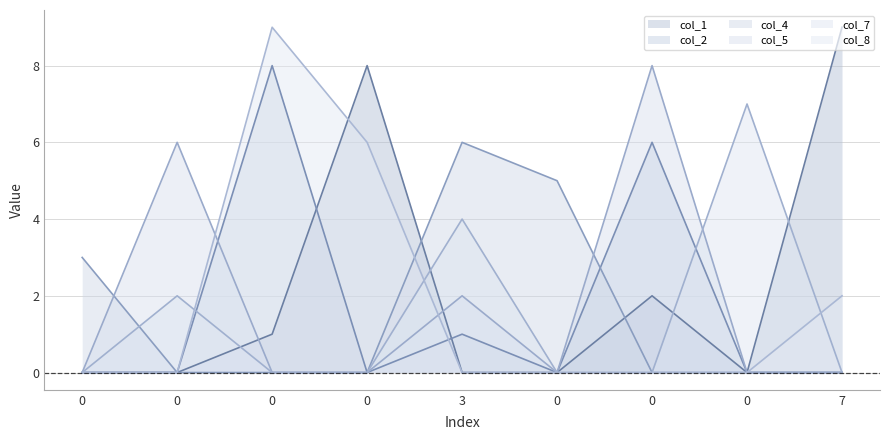

What are all the series names shown in the legend?

col_1, col_2, col_4, col_5, col_7, col_8